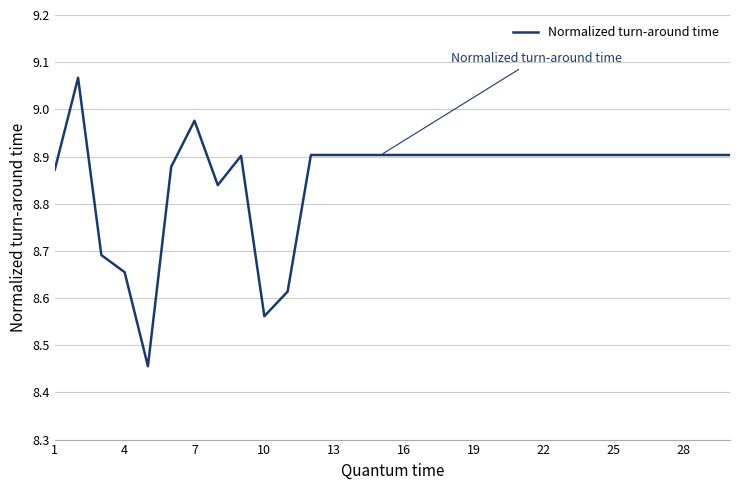

What is the difference between the maximum and minimum values?

0.6